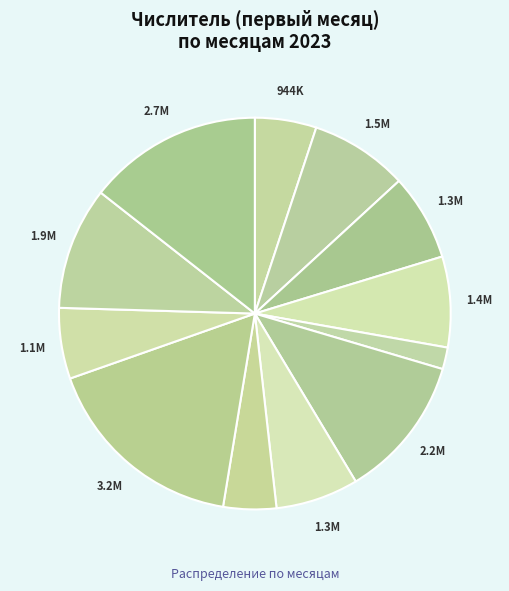

How many segments does this pie chart have?

12